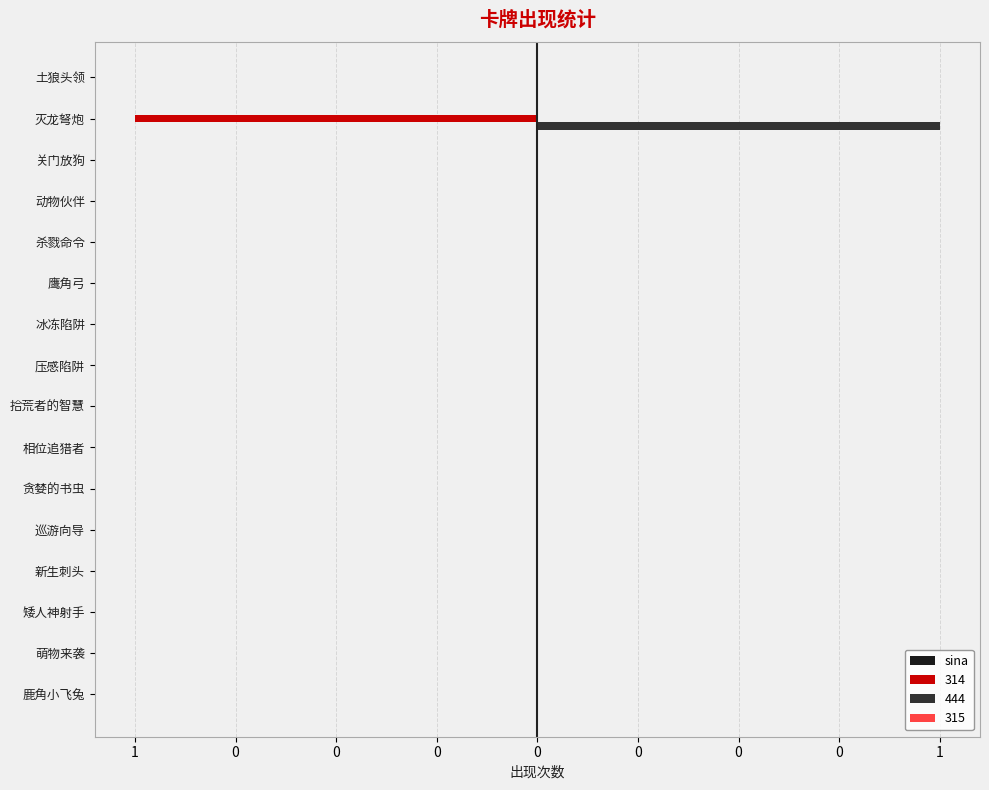

Count the number of categories in the chart.

16